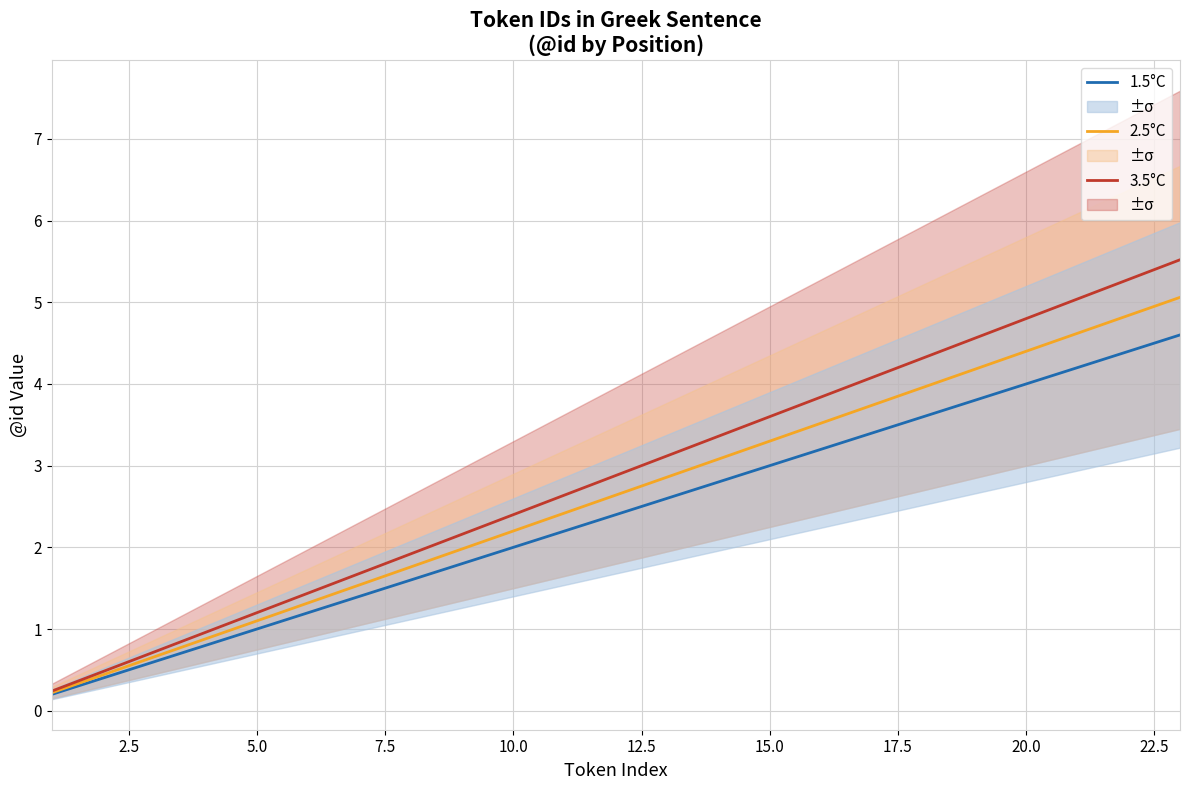

How many data points does each series have?

23